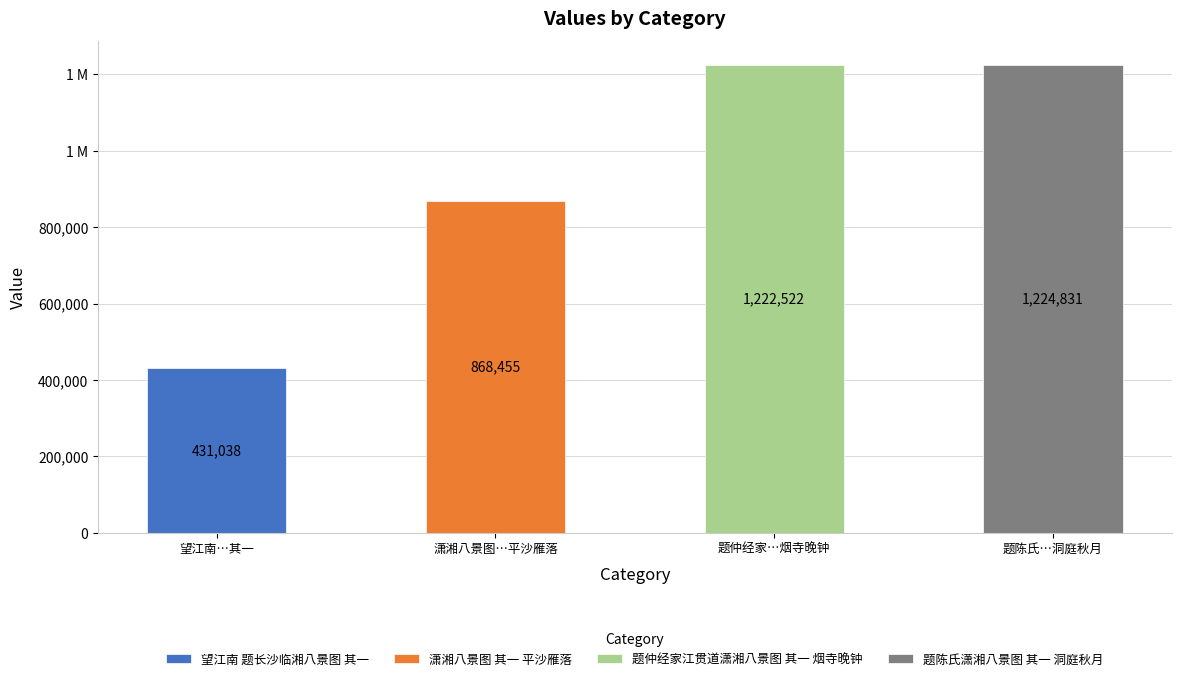

What is the smallest value displayed?

431038